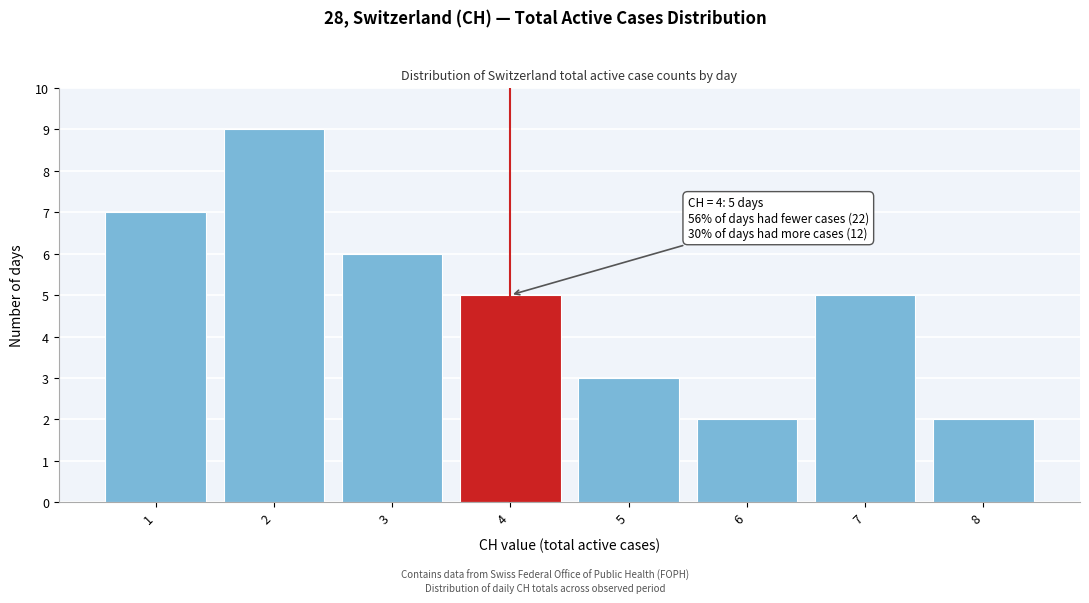

Reading left to right, extract all data points from this chart.

7	9	6	5	3	2	5	2